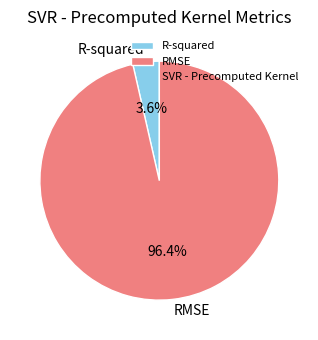

Count the number of slices in the pie.

2